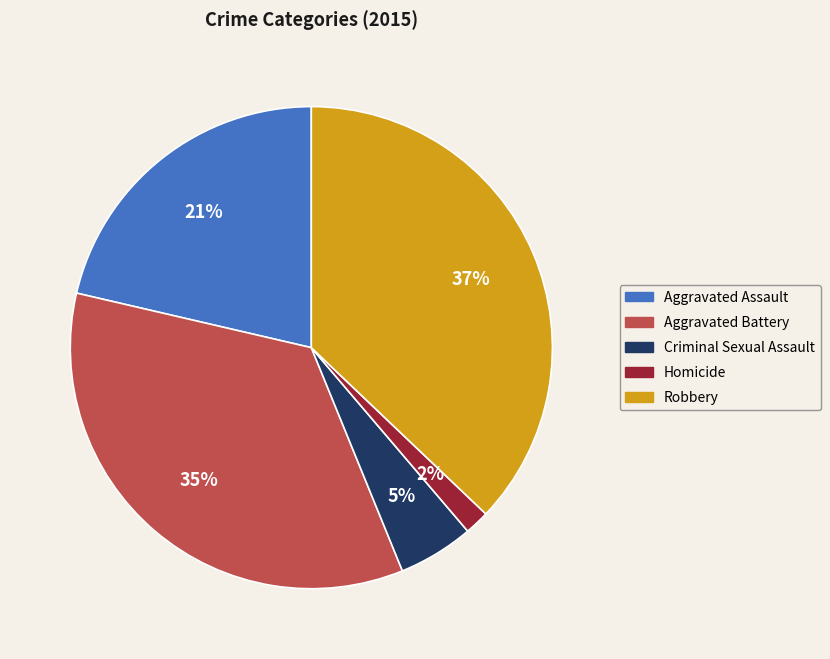

Between Aggravated Battery and Criminal Sexual Assault, which is larger?

Aggravated Battery